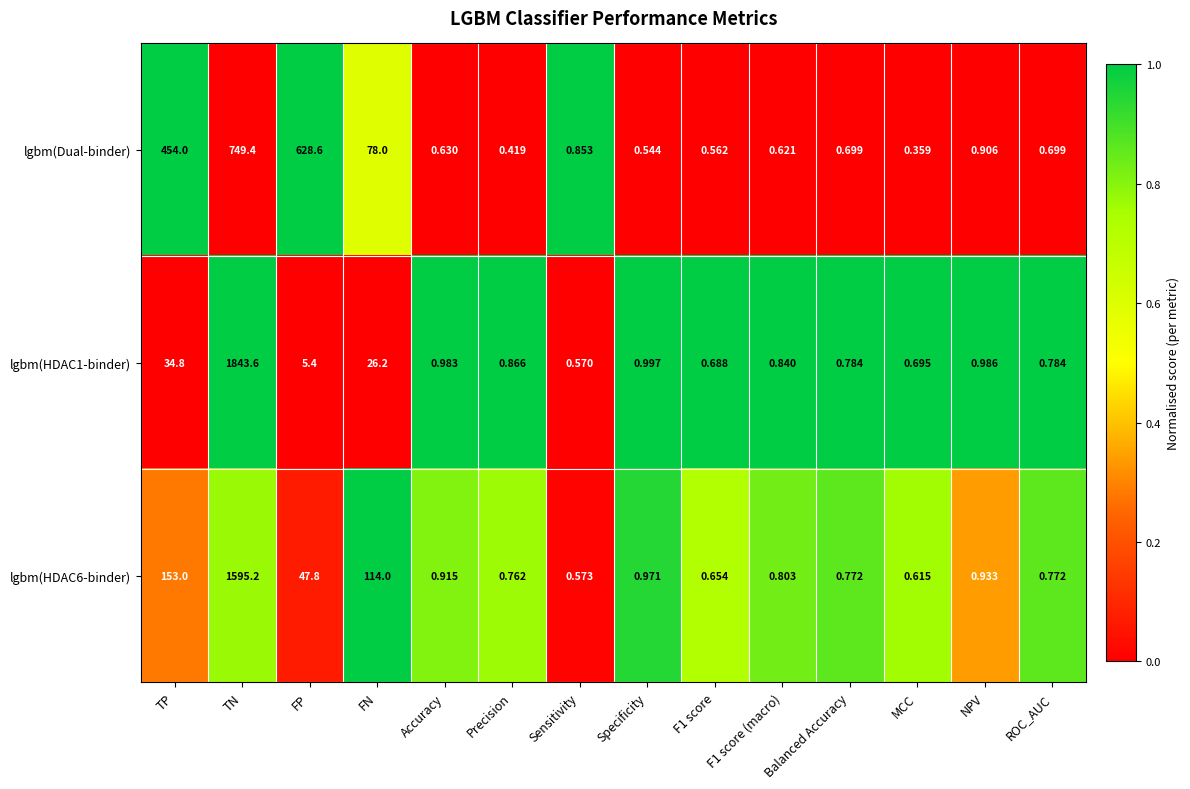

Between MCC and NPV, which series saw the biggest shift?

lgbm(Dual-binder)